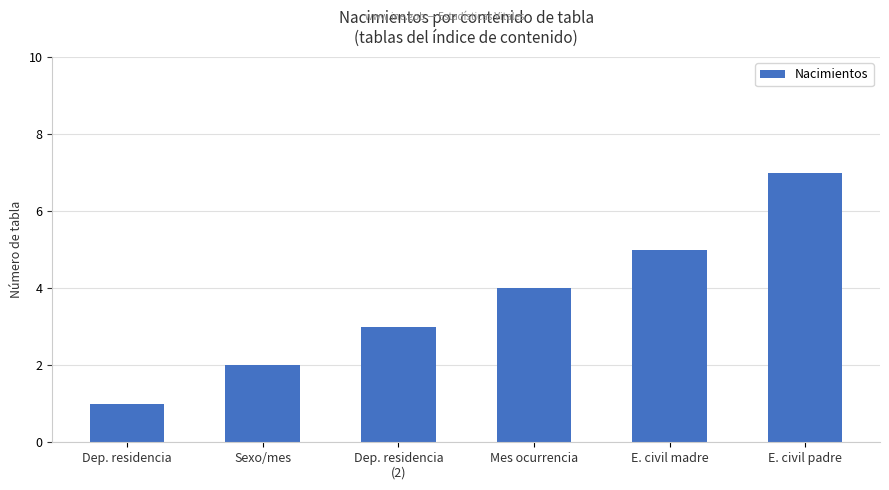

What is the change in value from Dep. residencia to Mes ocurrencia?

+3